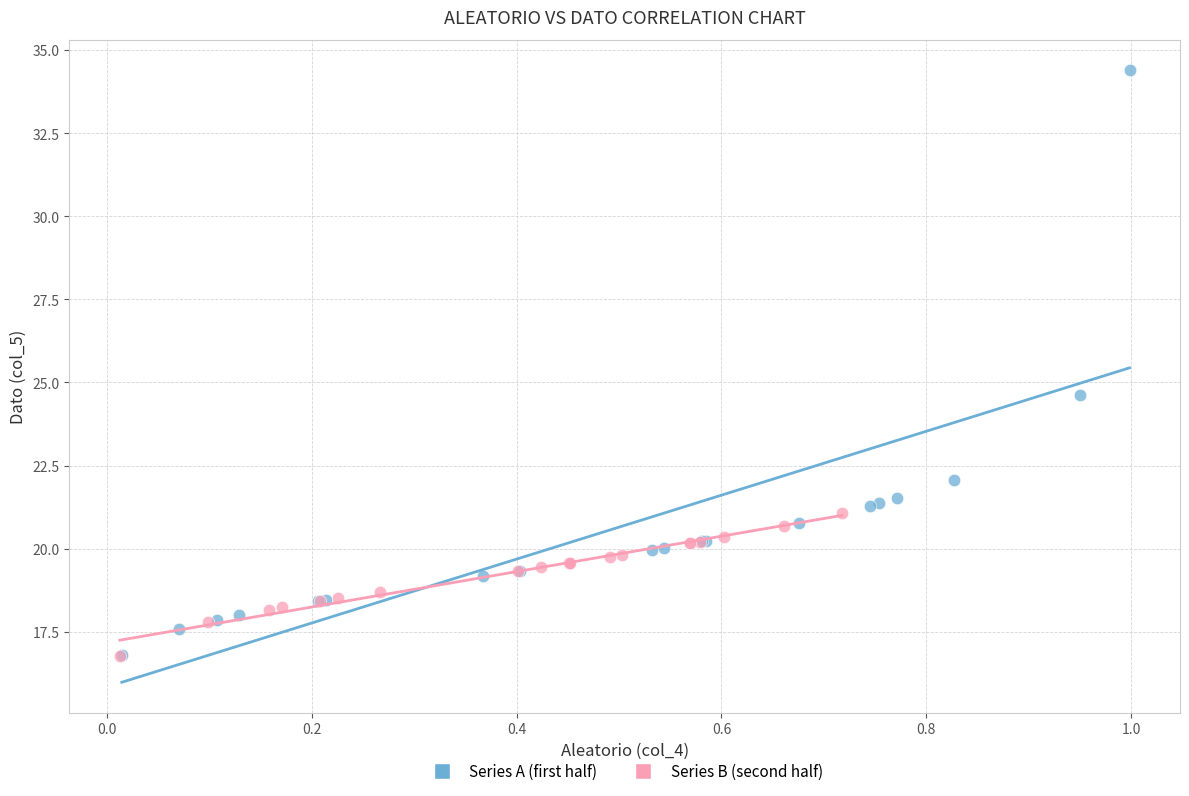

Which series reaches the maximum Y coordinate?

Series A (first half)